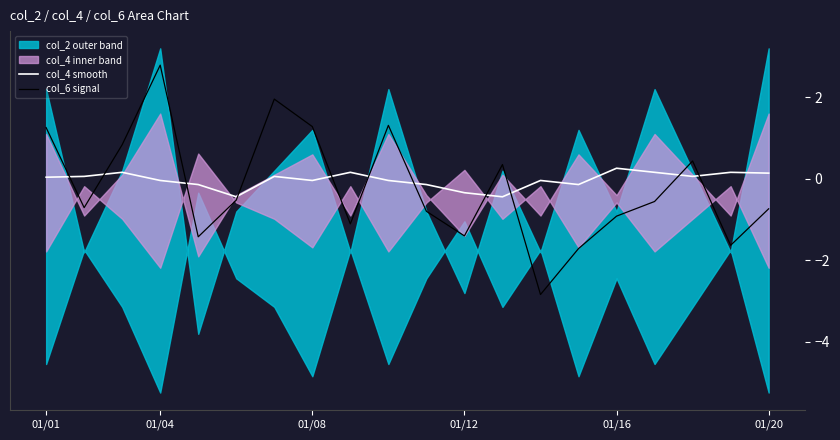

What is the lowest value of the col_6 signal series?

-2.8